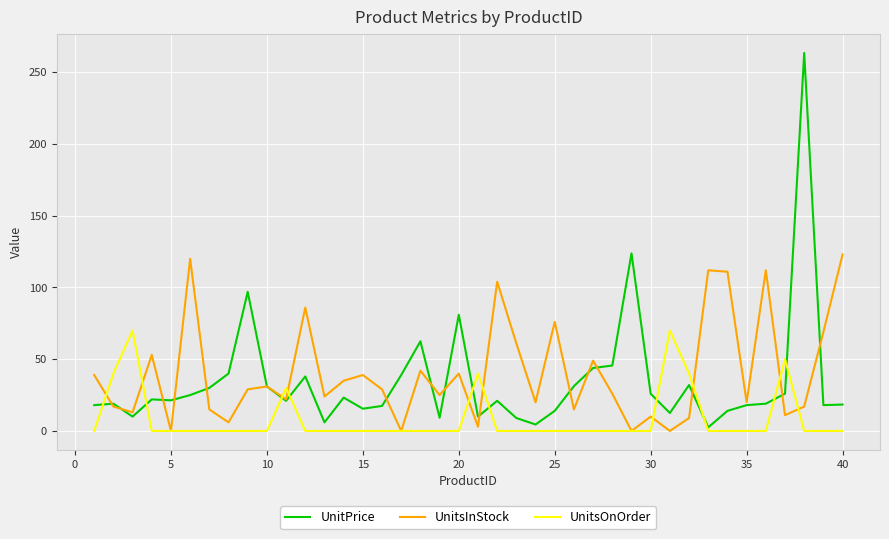

Which series has the widest spread of values?

UnitPrice